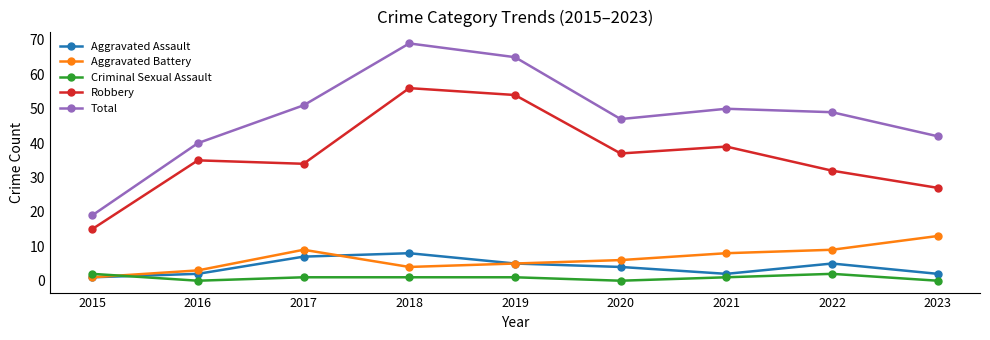

What is the sum of all Aggravated Battery values?

58